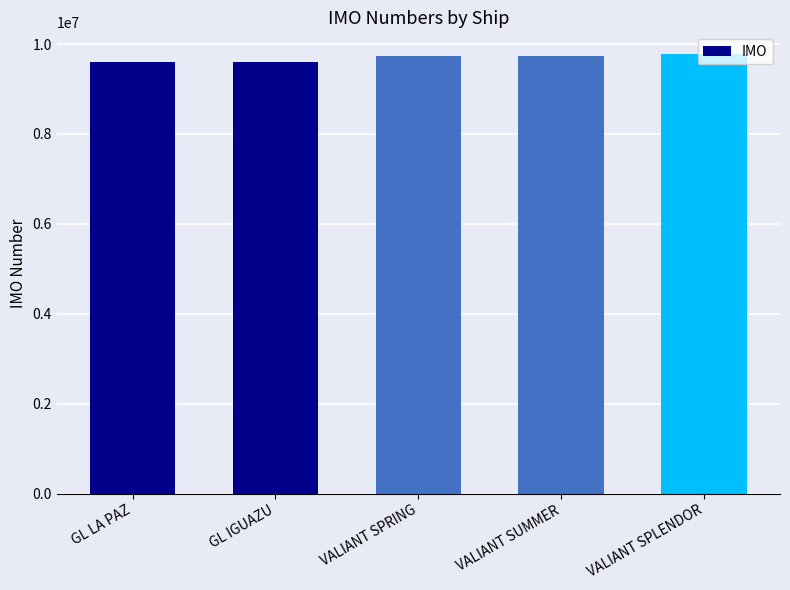

Between VALIANT SPRING and GL IGUAZU, which is larger?

VALIANT SPRING